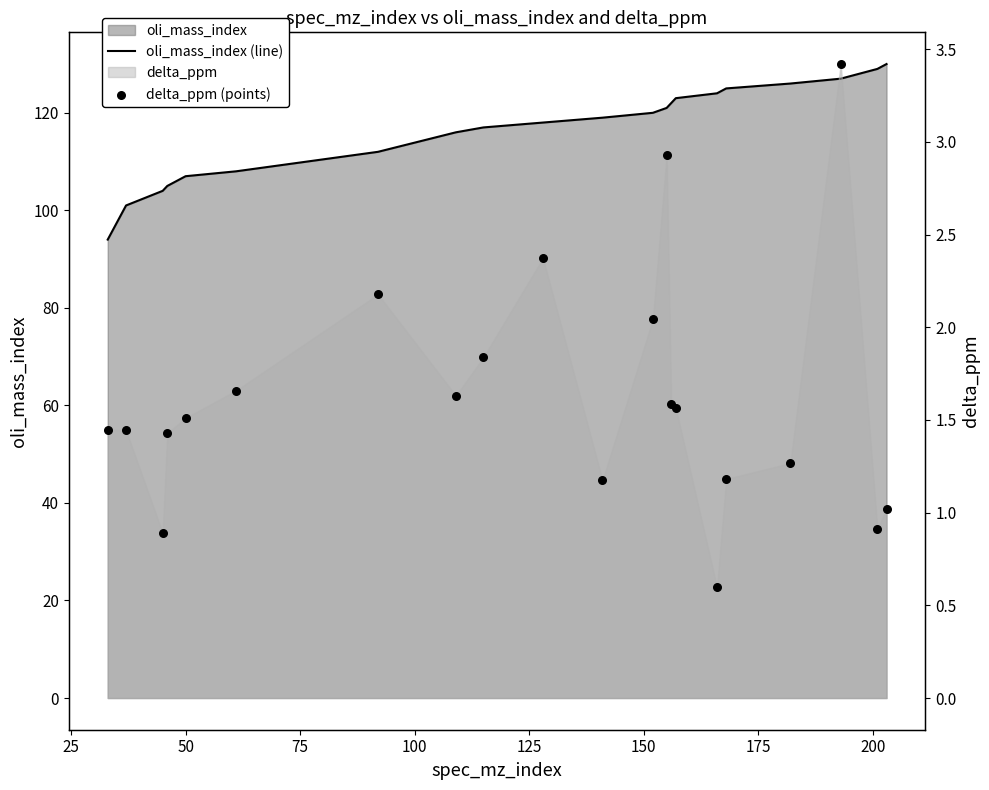

At how many categories does at least one series exceed 91?

21